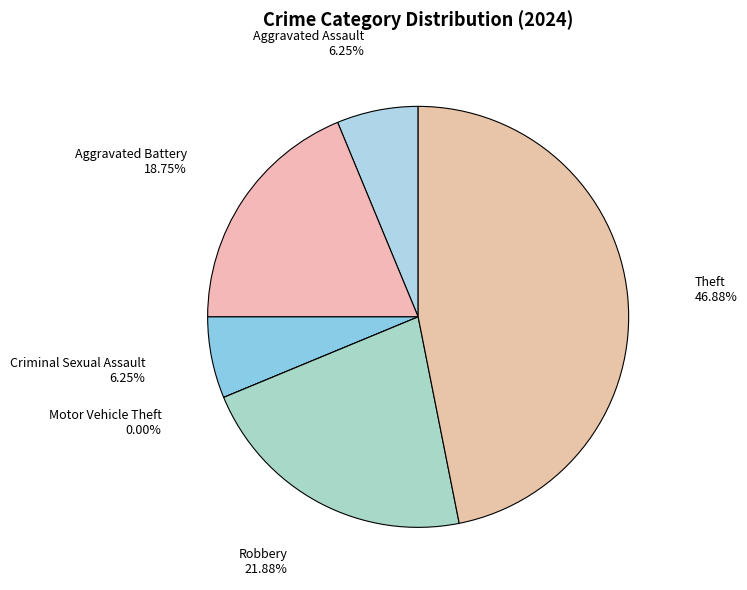

To the nearest percent, what percentage of the pie is Theft?

47%